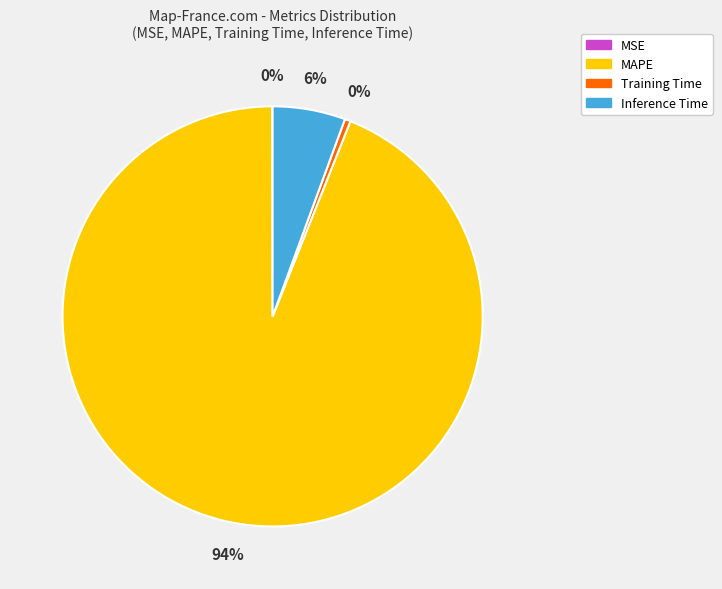

Does any single category account for the majority?

Yes